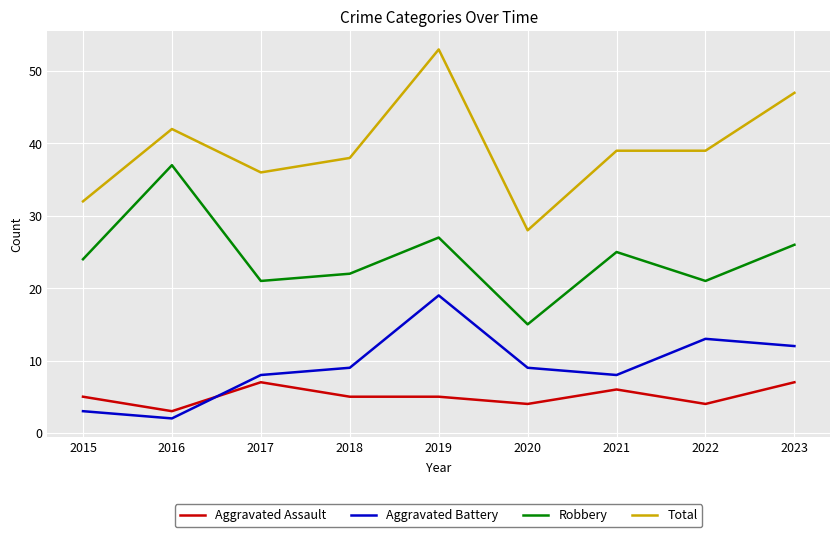

Is it true that Aggravated Assault equals 5 at 2018?

True